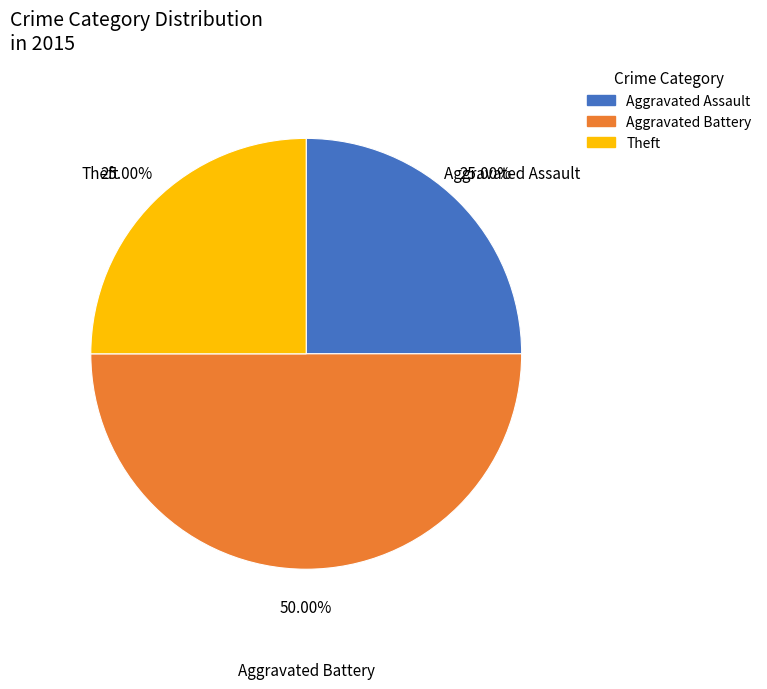

Does Theft represent more than half of the total?

No